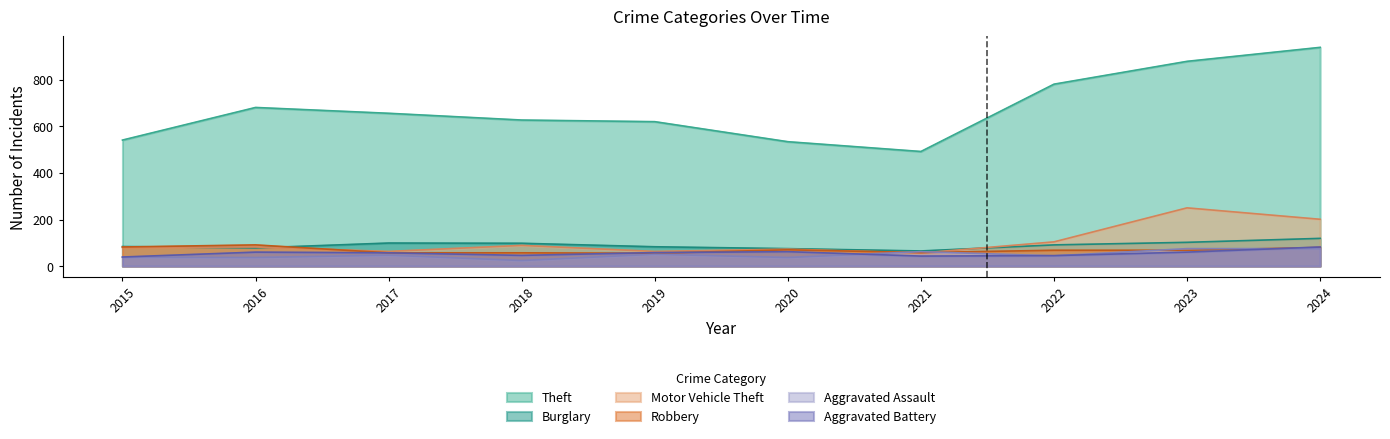

Which series changed the most between 2023 and 2024?

Theft